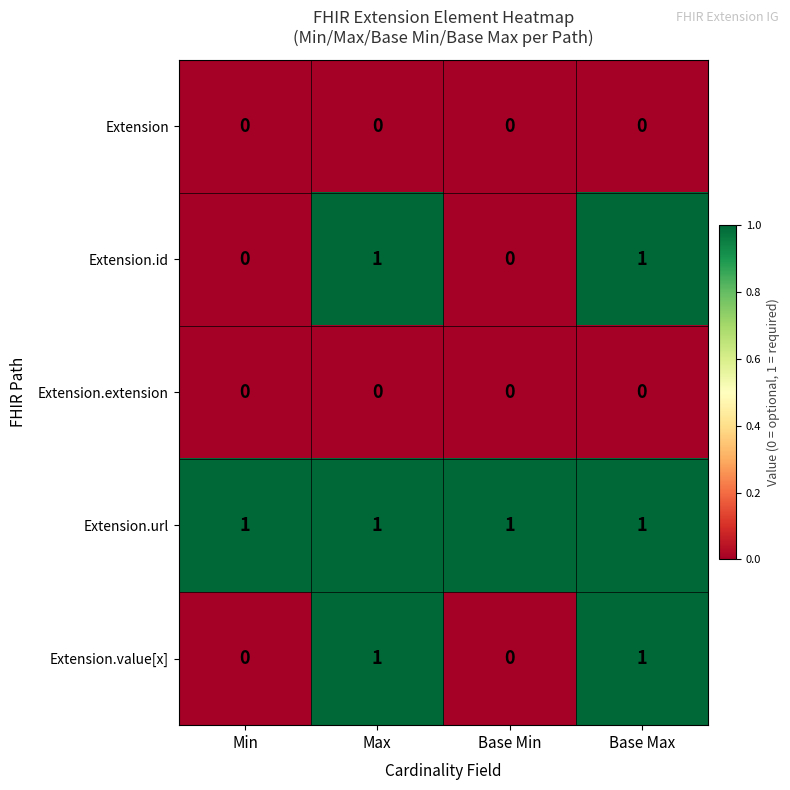

What is the spread (max minus min) of values at Max?

1